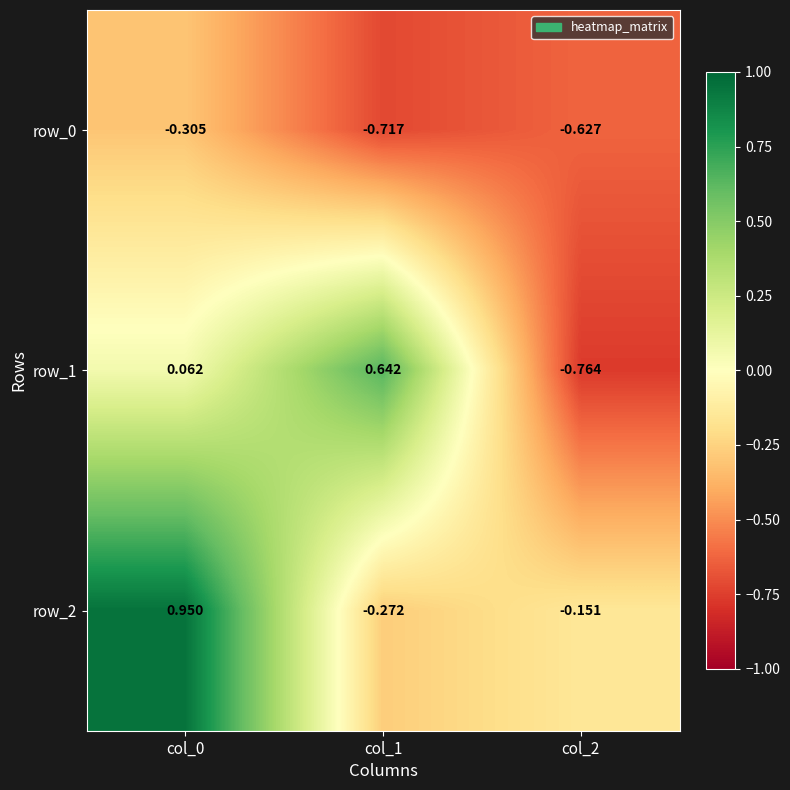

How many negative values does the row_2 series have?

2